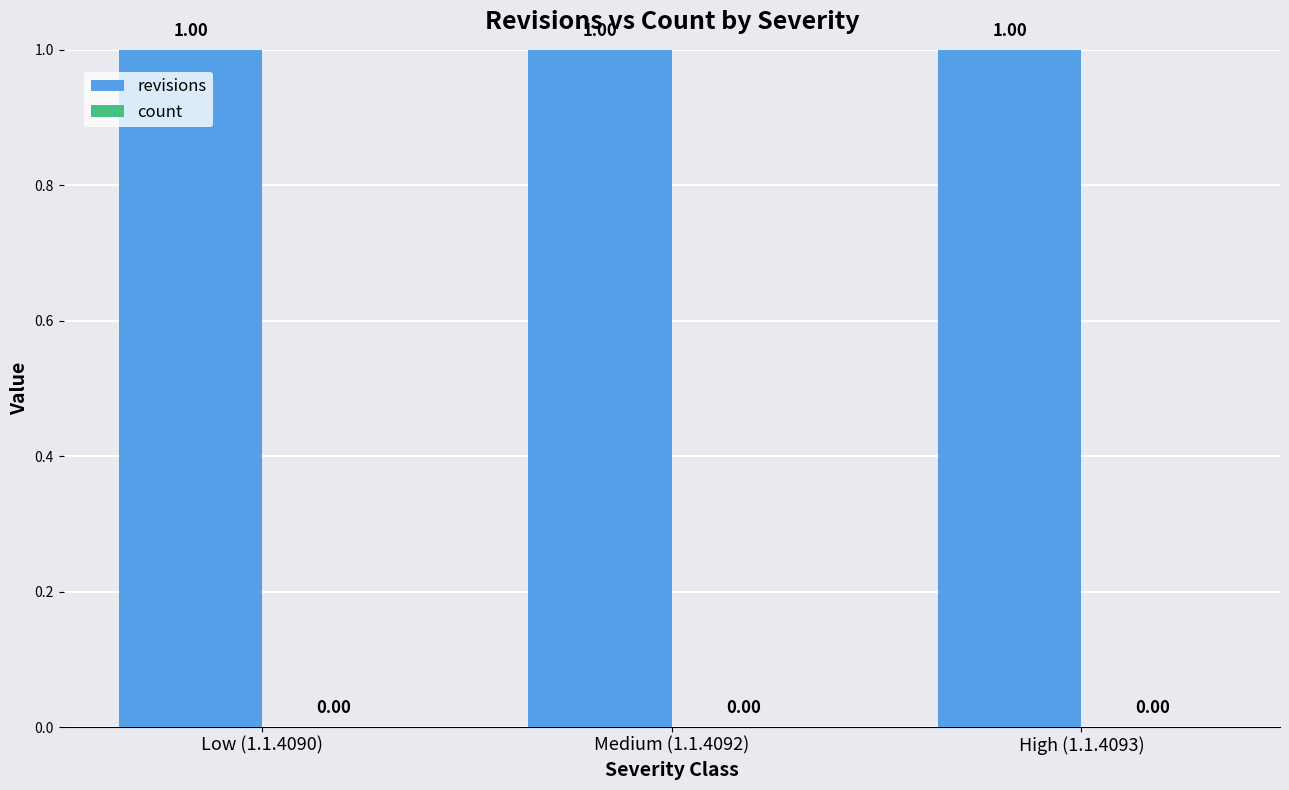

What is the total value across all series at Low (1.1.4090)?

1